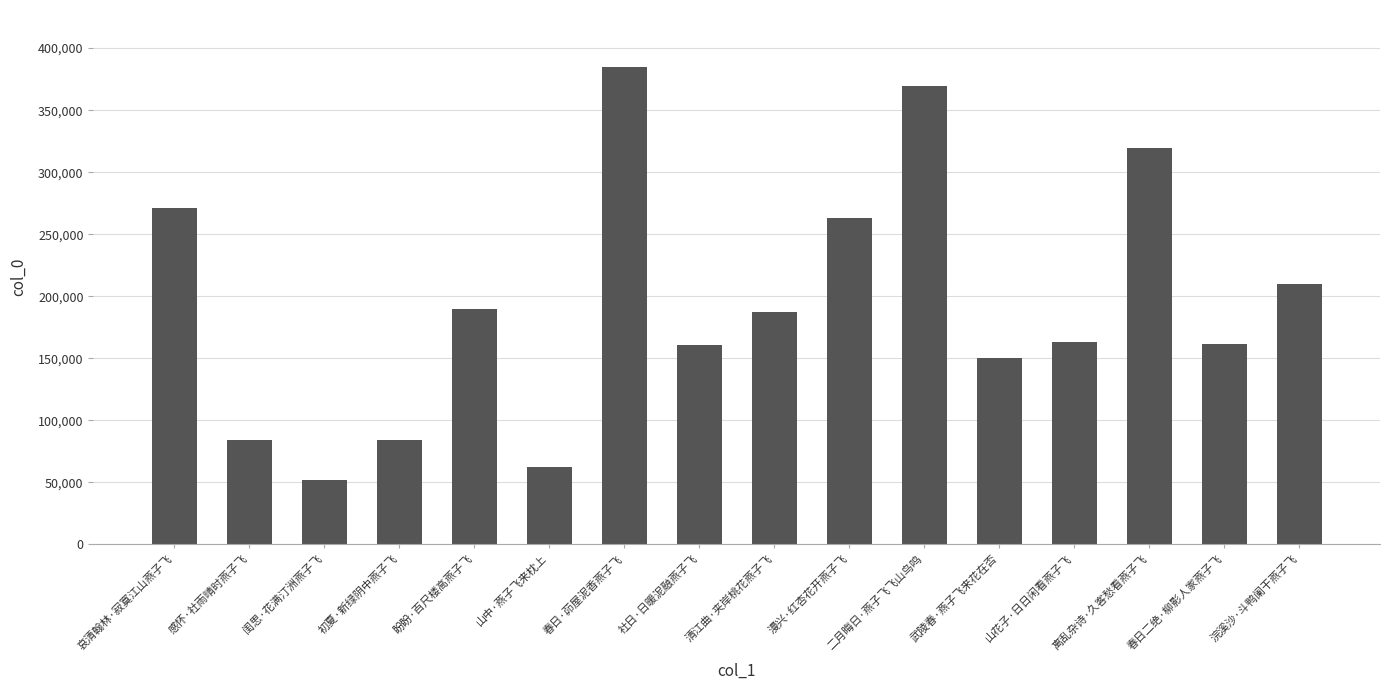

Between 春日·茆屋泥香燕子飞 and 山花子·日日闲看燕子飞, which is larger?

春日·茆屋泥香燕子飞